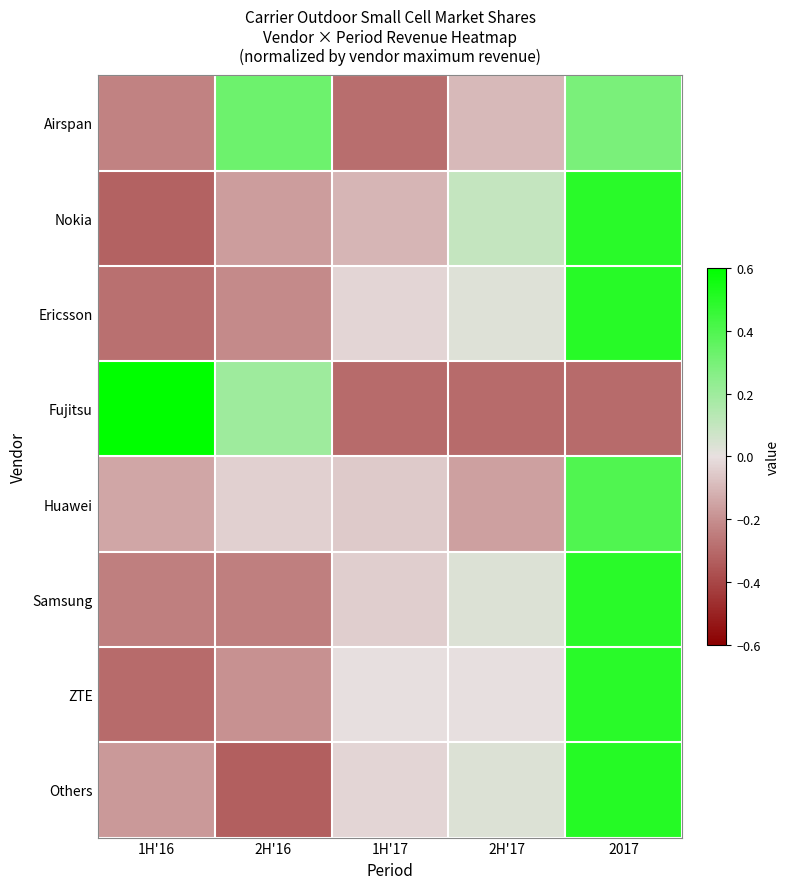

At which category is the sum across all series the highest?

2017